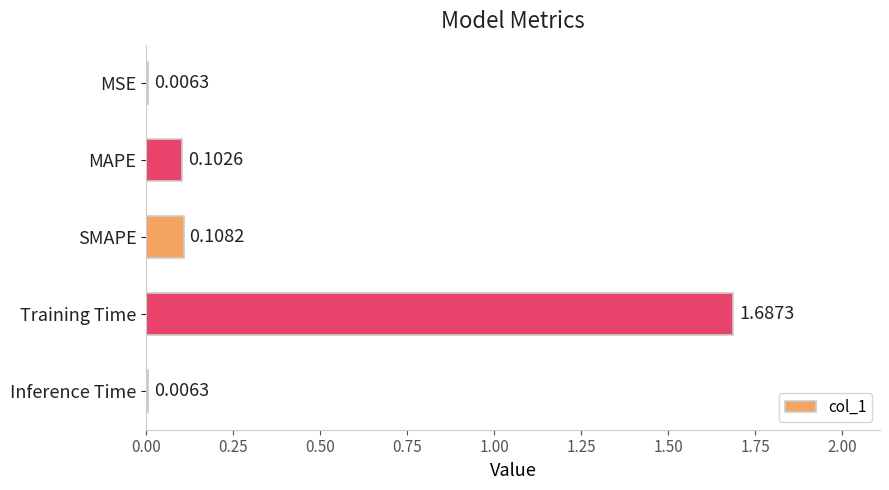

What is the sum of all values?

1.9